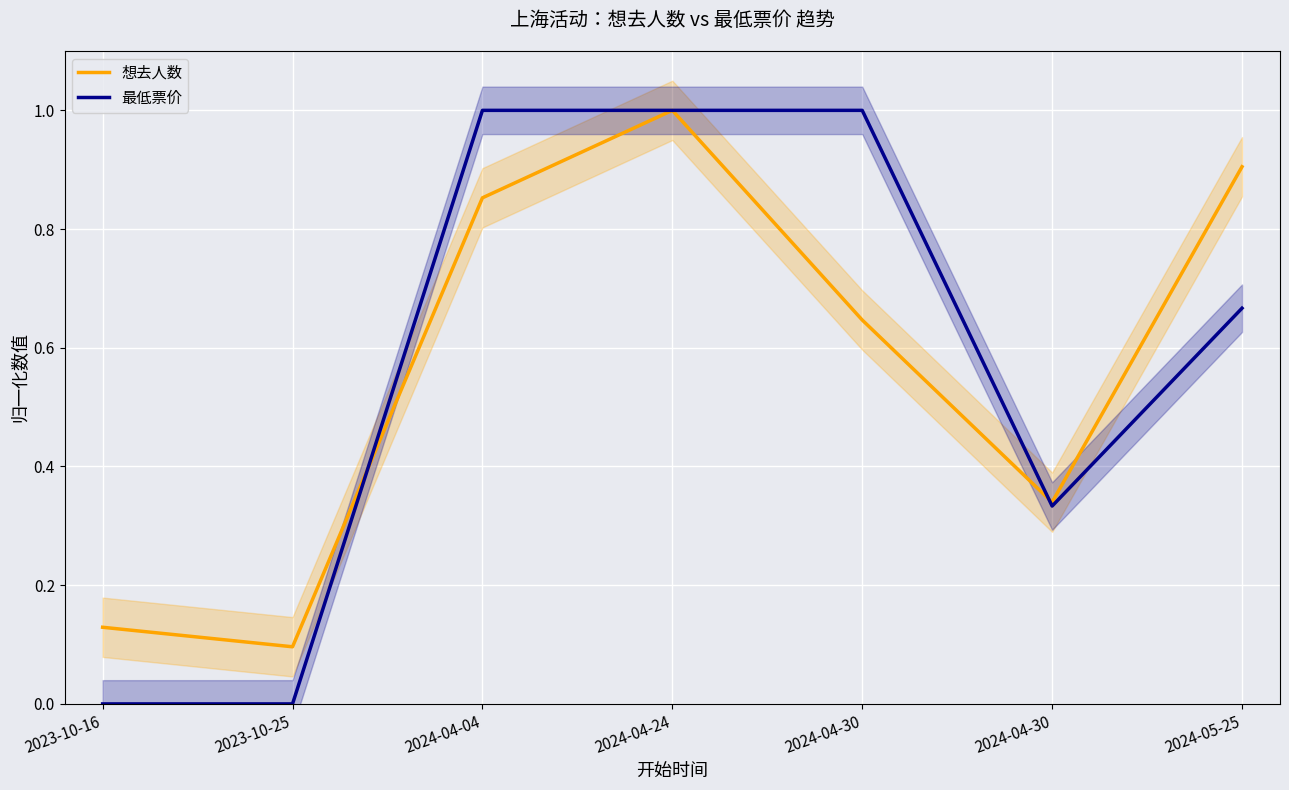

Where is 最低票价 nearest to the value 0?

2023-10-16